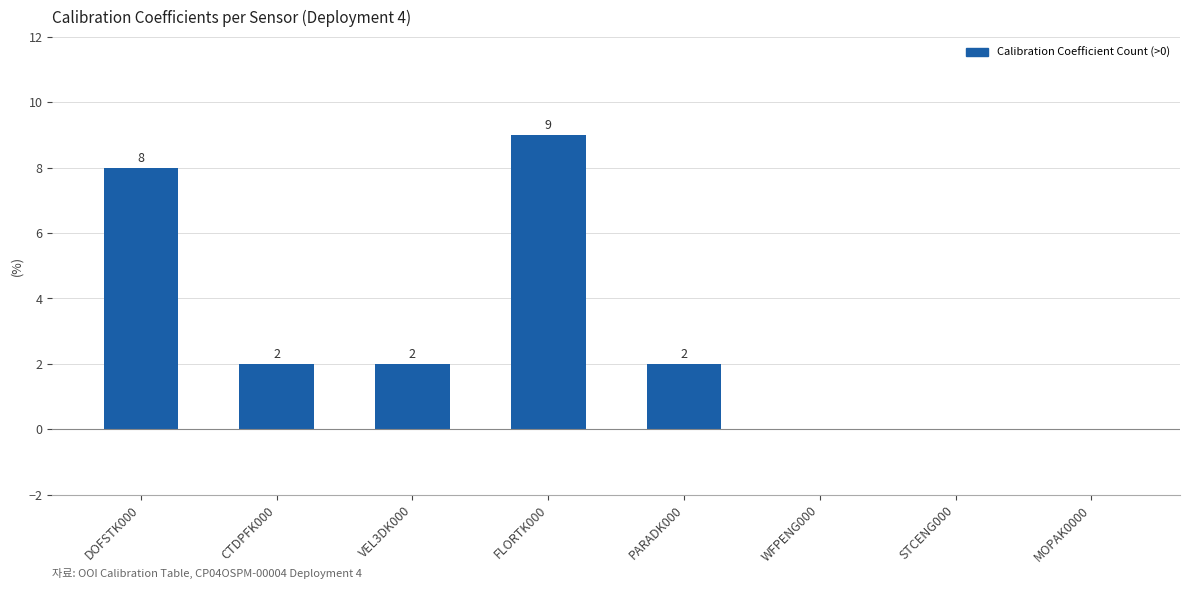

Approximately how many times larger is the value at DOFSTK000 compared to CTDPFK000?

4.0